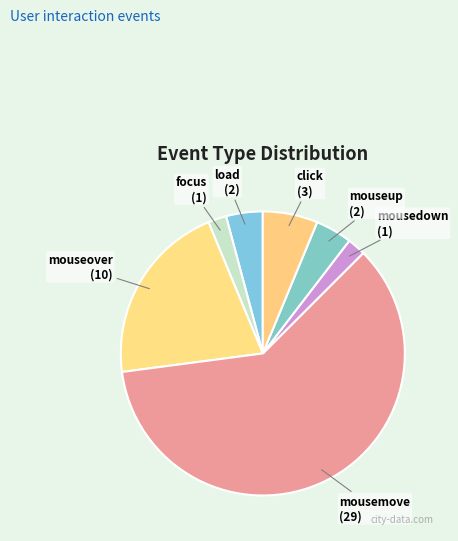

What is the ratio of the value at focus to the value at load?

0.5